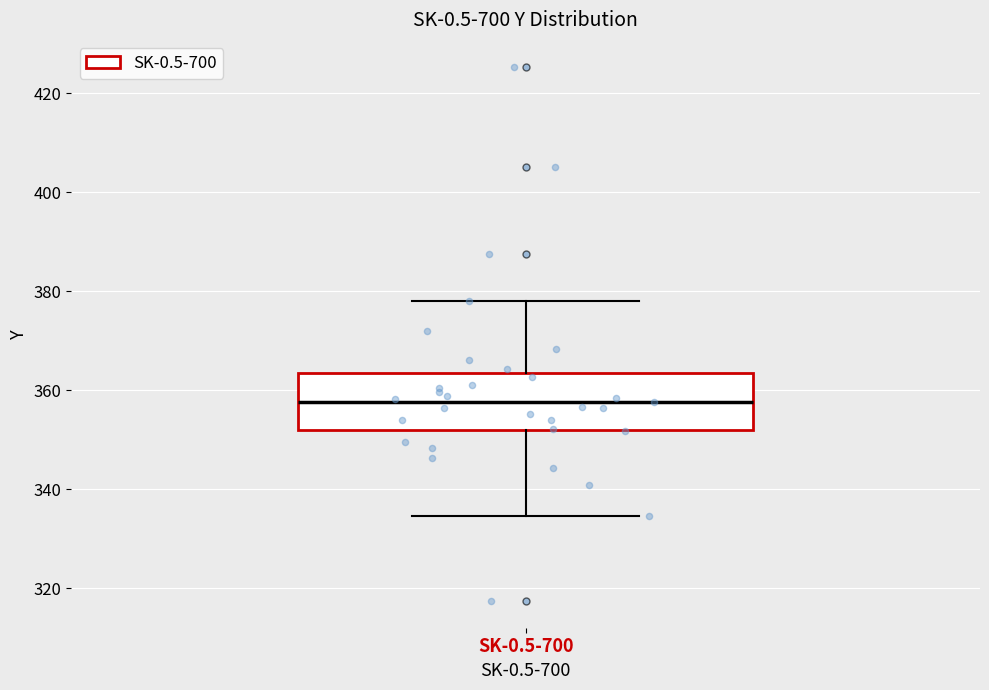

Transcribe this box plot: give where the median line is, the range the box spans, and where the two whiskers end, as read against the y-axis. The values are not printed on the chart, so give them approximately, as read against the axis.

median 358, box 352 to 364, whiskers 334 to 378